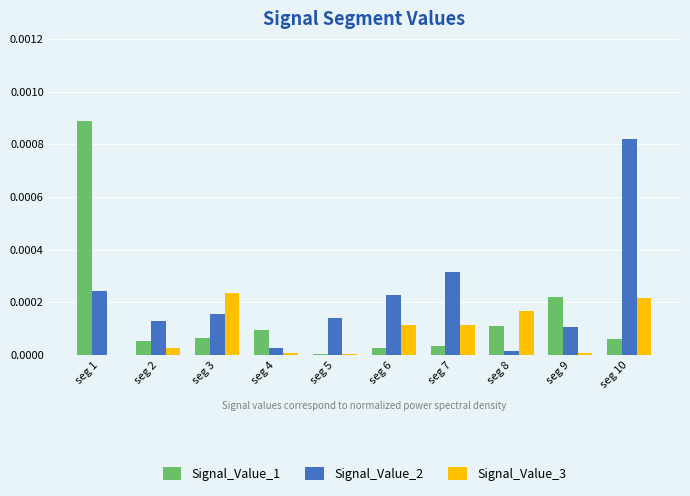

What are all the series names shown in the legend?

Signal_Value_1, Signal_Value_2, Signal_Value_3